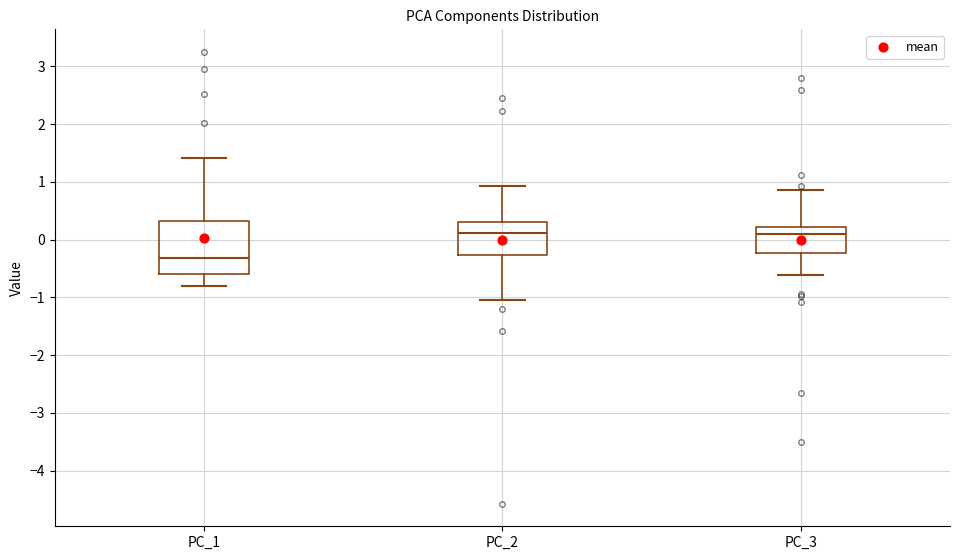

Which box's median line is the lowest?

PC_1